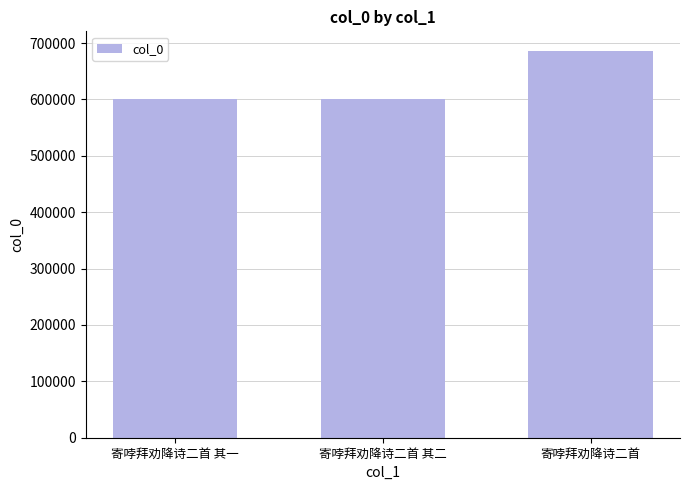

What is the sum of the values at 寄哱拜劝降诗二首 其一 and 寄哱拜劝降诗二首 其二?

1201901